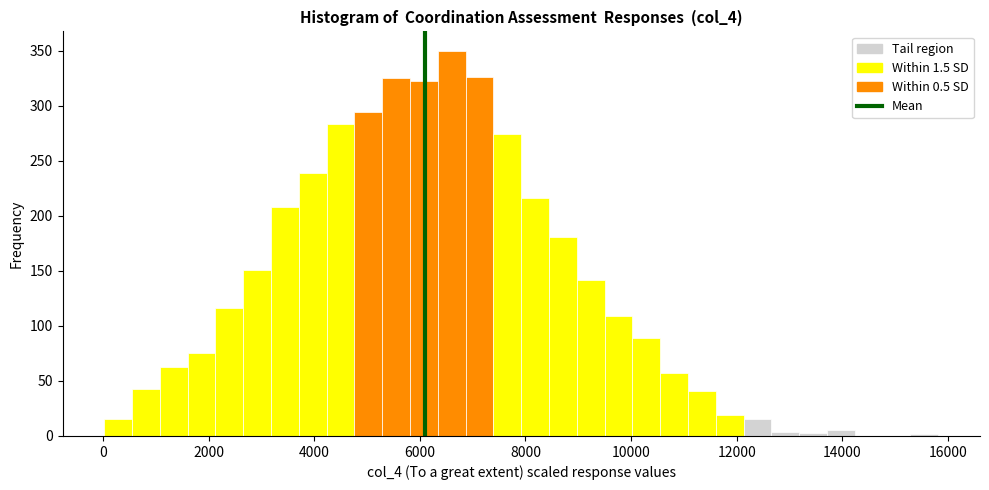

Around what value on the x-axis is the tallest bar? Give the approximate position of its centre, as read against the axis.

6600